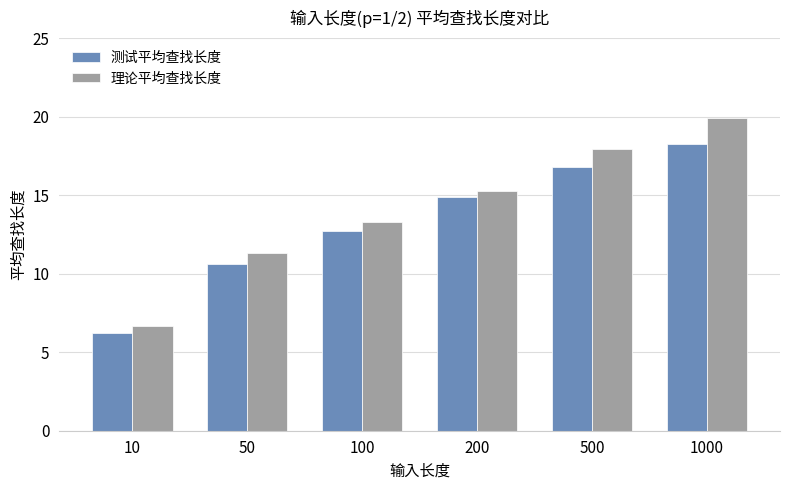

Rank the categories by 测试平均查找长度 value from lowest to highest.

10, 50, 100, 200, 500, 1000